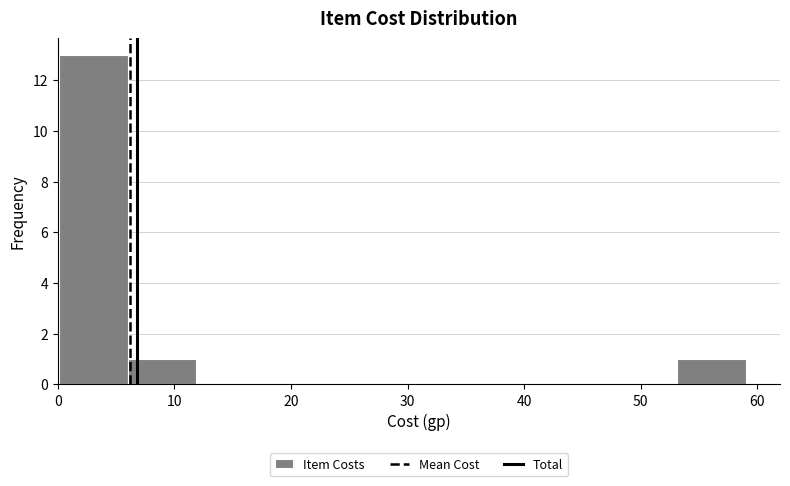

Reading left to right, list every bar in this chart as the range it spans on the x-axis followed by its height. Neither the bar edges nor the heights are printed on the chart, so give them approximately, as read against the axes.

0 to 6: 13
6 to 12: 1
12 to 18: 0
18 to 24: 0
24 to 30: 0
30 to 35: 0
35 to 41: 0
41 to 47: 0
47 to 53: 0
53 to 59: 1